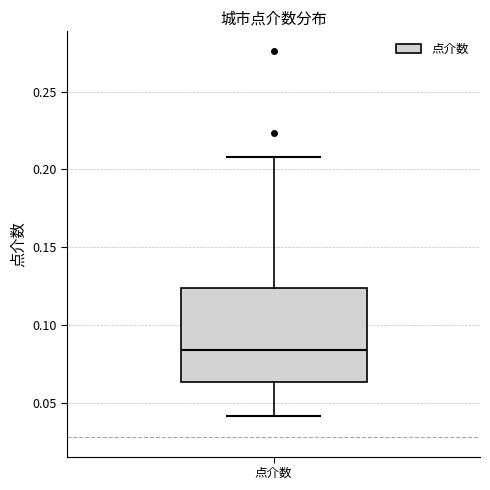

Read this box plot against the y-axis: the position of the median line, the range covered by the box, and the ends of both whiskers. The values are not printed on the chart, so give them approximately, as read against the axis.

median 0.085, box 0.065 to 0.125, whiskers 0.040 to 0.210